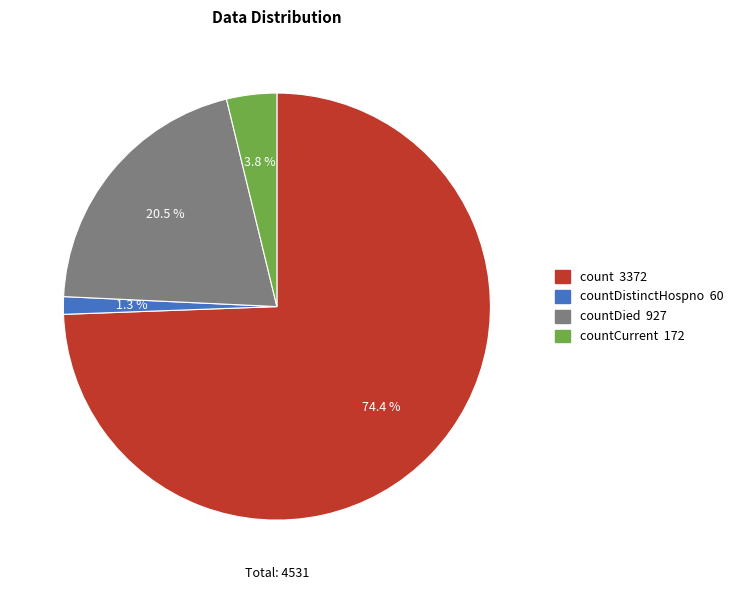

Does any single category account for the majority?

Yes